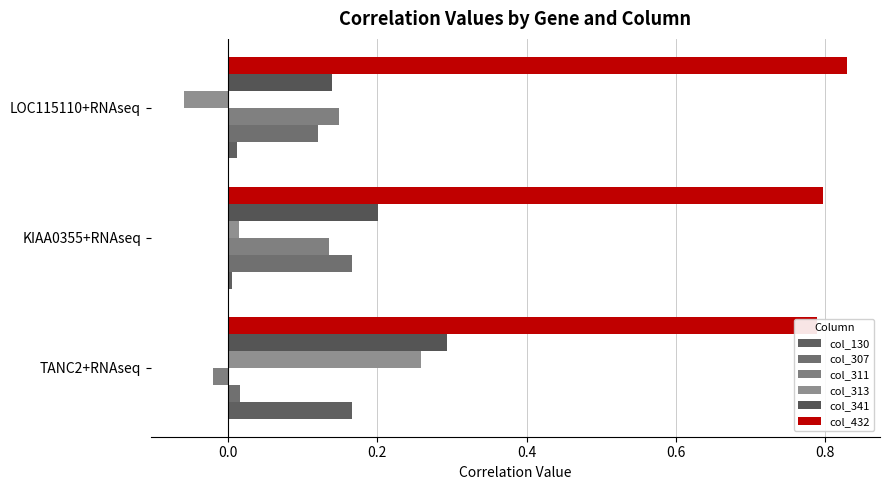

What are all the series names shown in the legend?

col_130, col_307, col_311, col_313, col_341, col_432